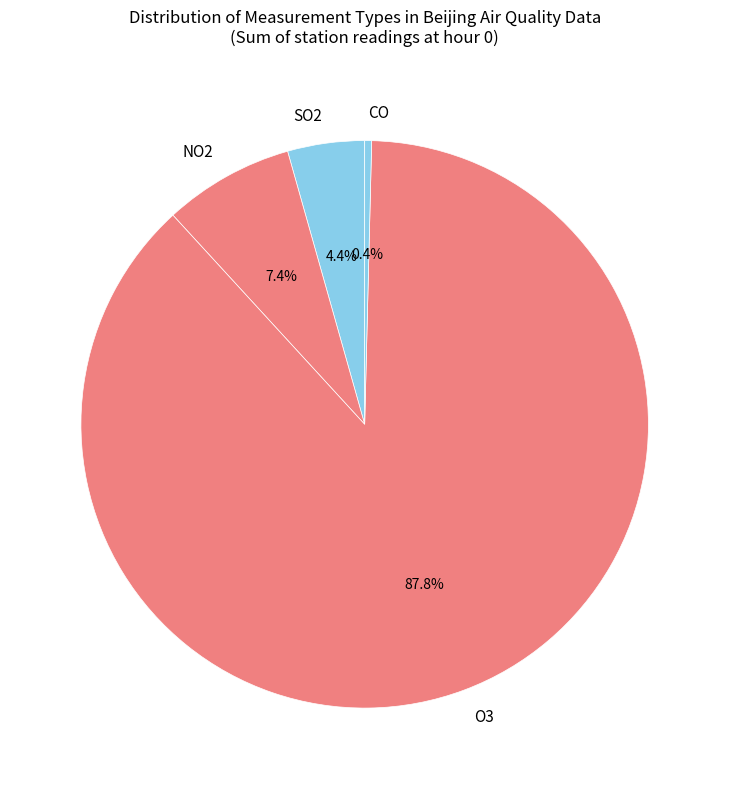

To the nearest percent, what is the difference between the O3 and SO2 slice percentages?

83%